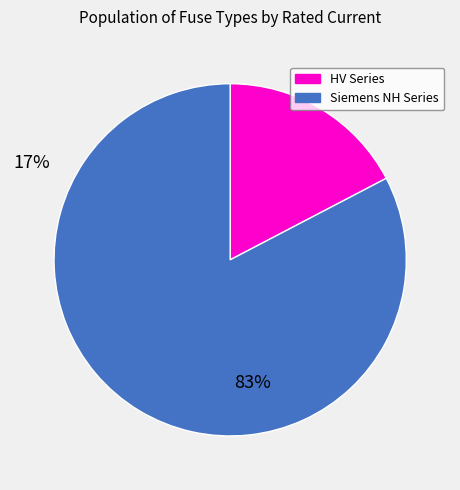

Is there a majority slice in this chart?

Yes